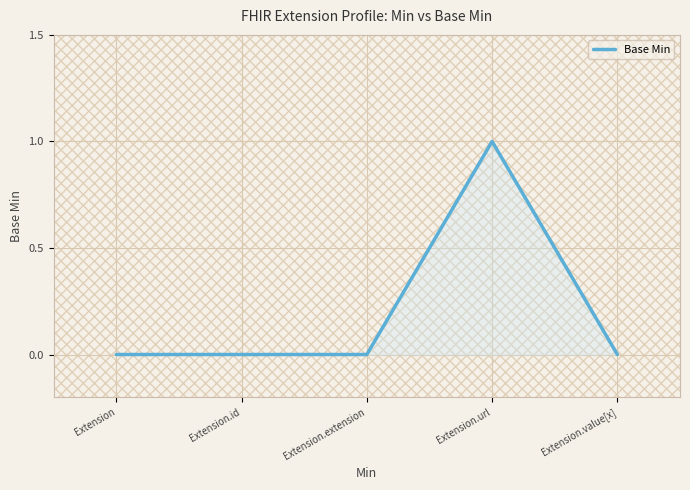

What is the difference between the maximum and minimum values?

1